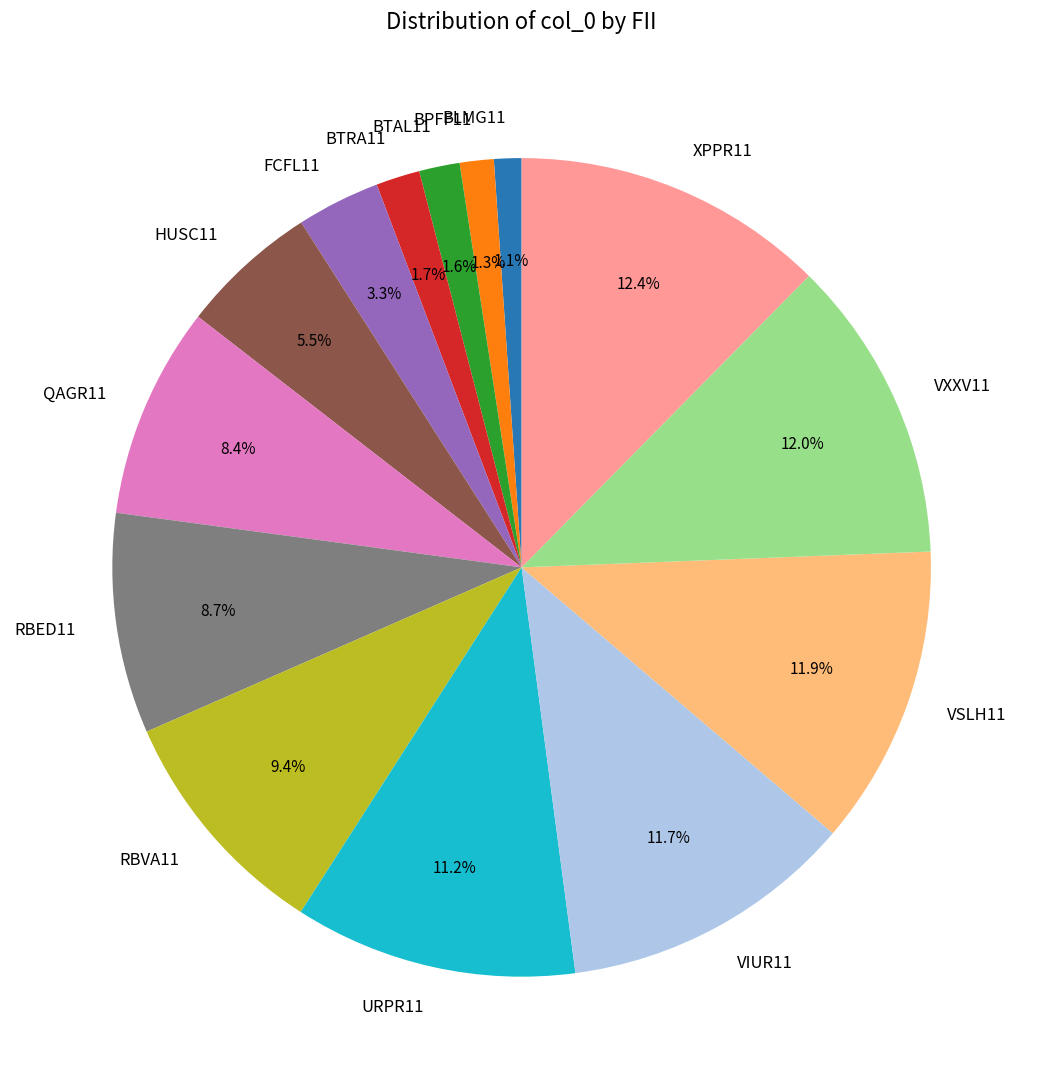

What is the ratio of the value at RBVA11 to the value at HUSC11?

1.7